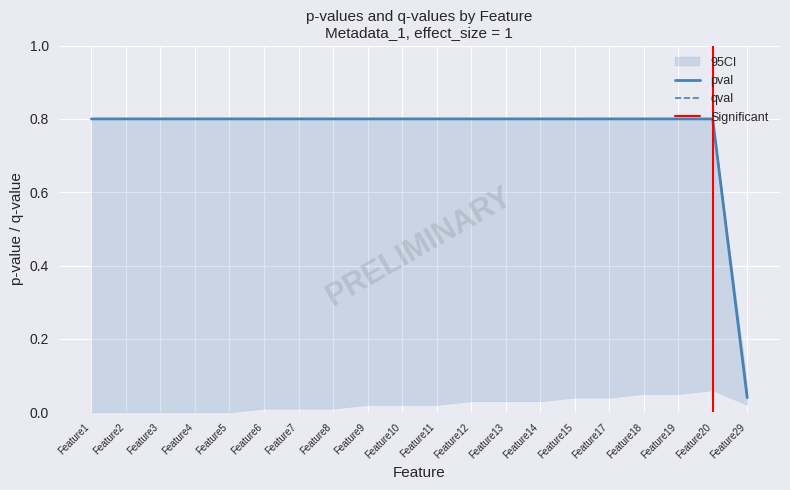

At how many categories does at least one series exceed 0?

20